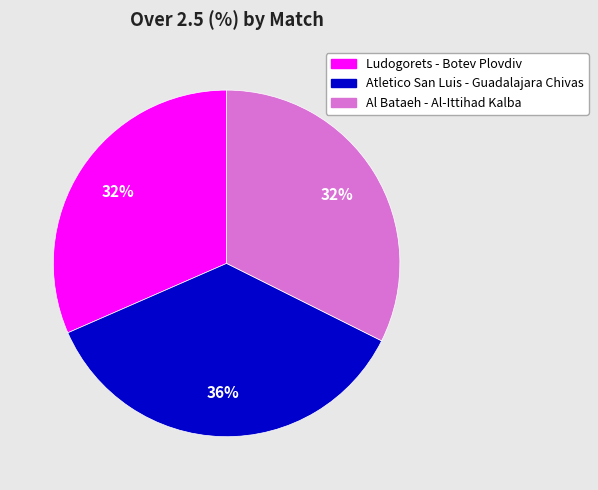

To the nearest percent, what is the average slice percentage?

33%